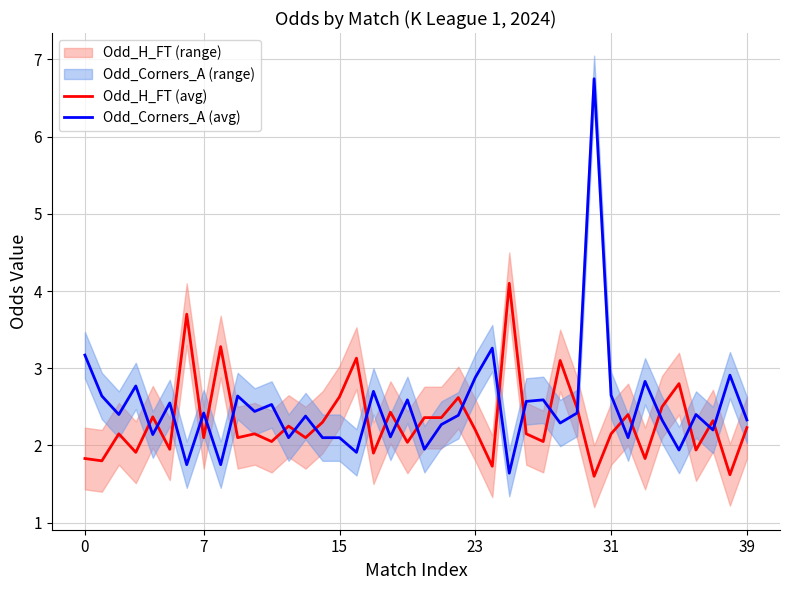

What is the label of the 31st point from the left?

30